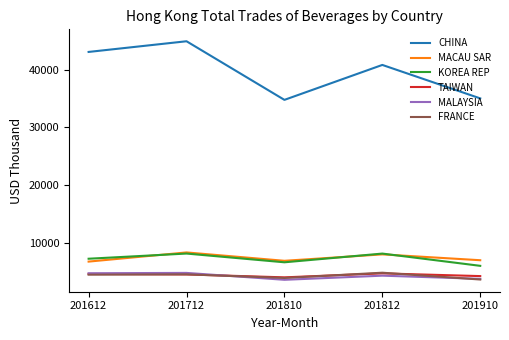

What is the total value across all series at 201810?

59960.9